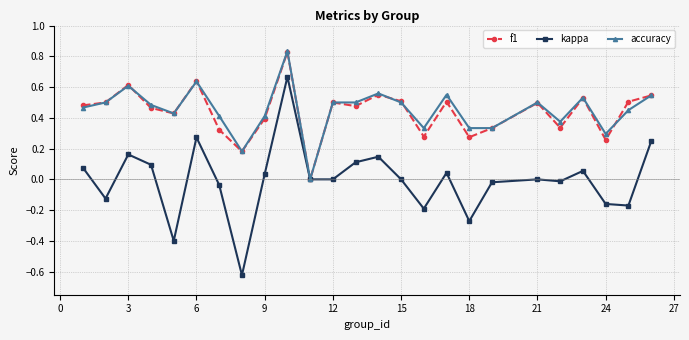

True or false: accuracy has more than 0 interior local peaks.

True